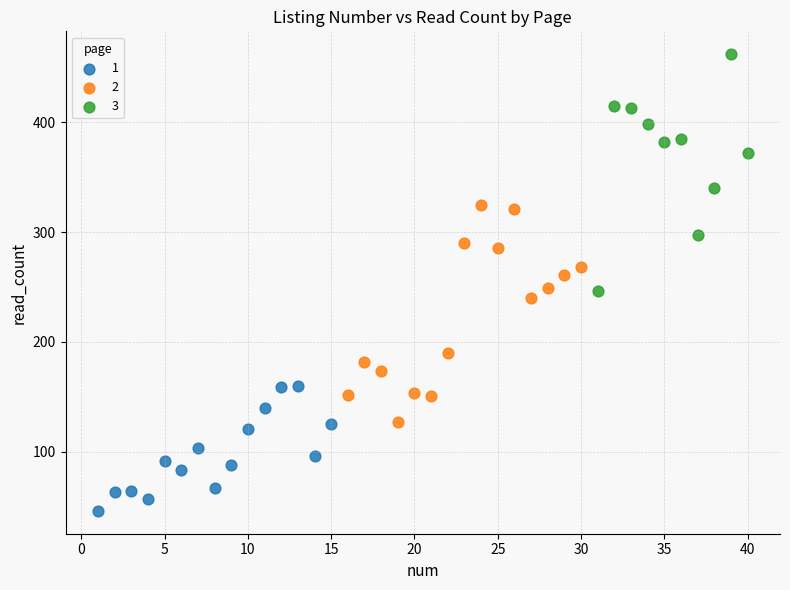

Which series has the largest Y range (max minus min)?

3